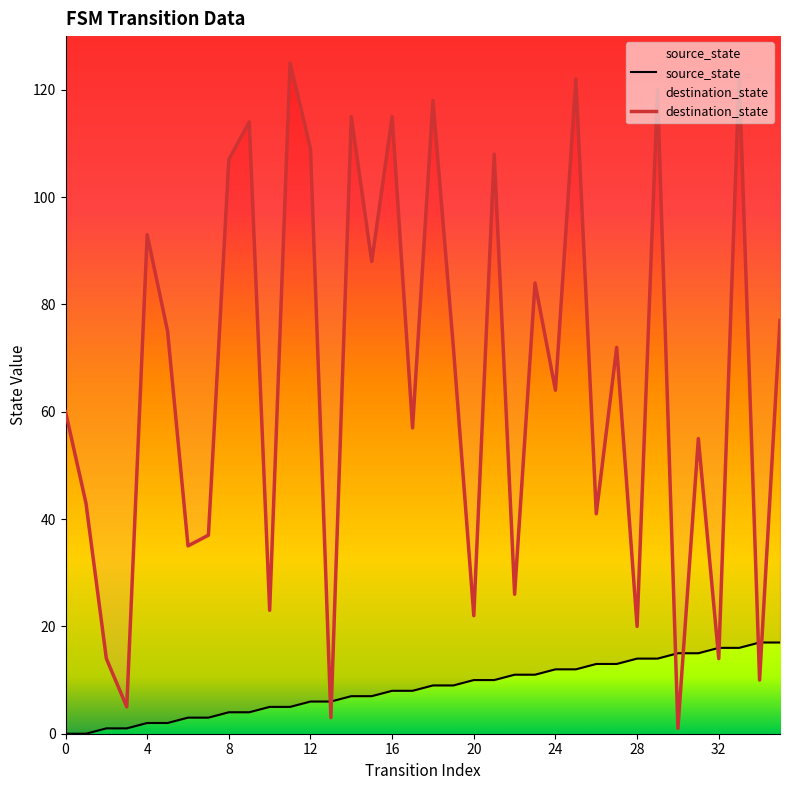

List the series in order of their overall mean, lowest first.

source_state, destination_state